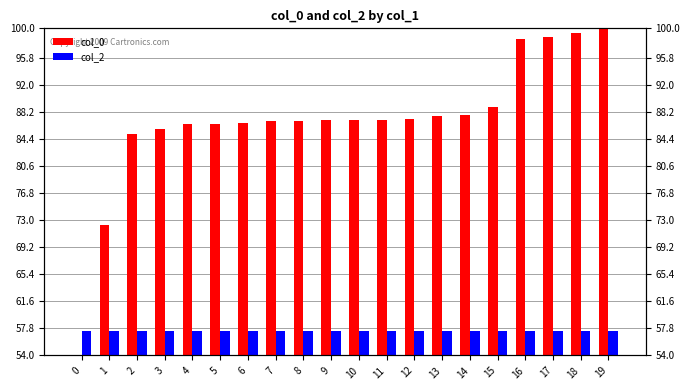

What is the value of the col_0 bar at the 2nd from the left?

72.4